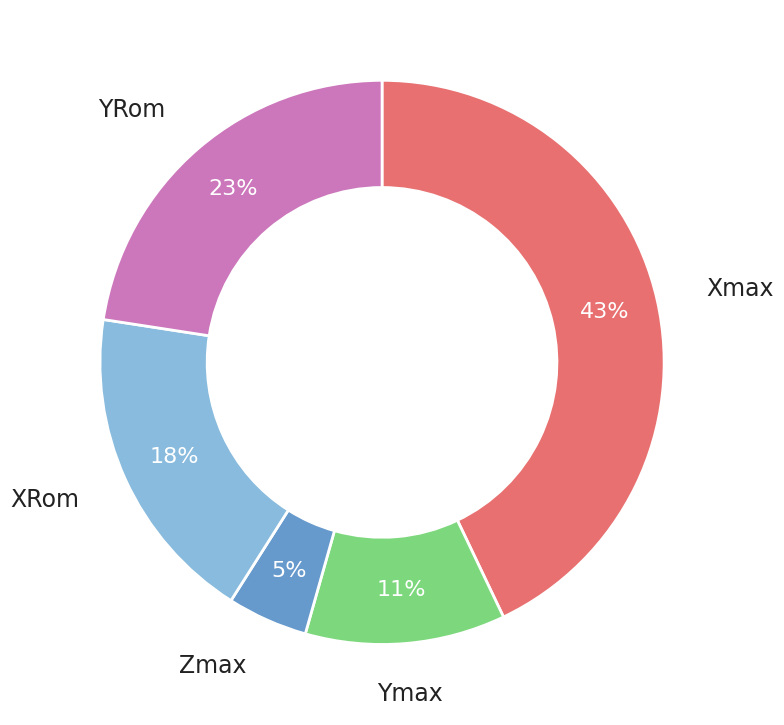

To the nearest percent, what is the average slice percentage?

20%